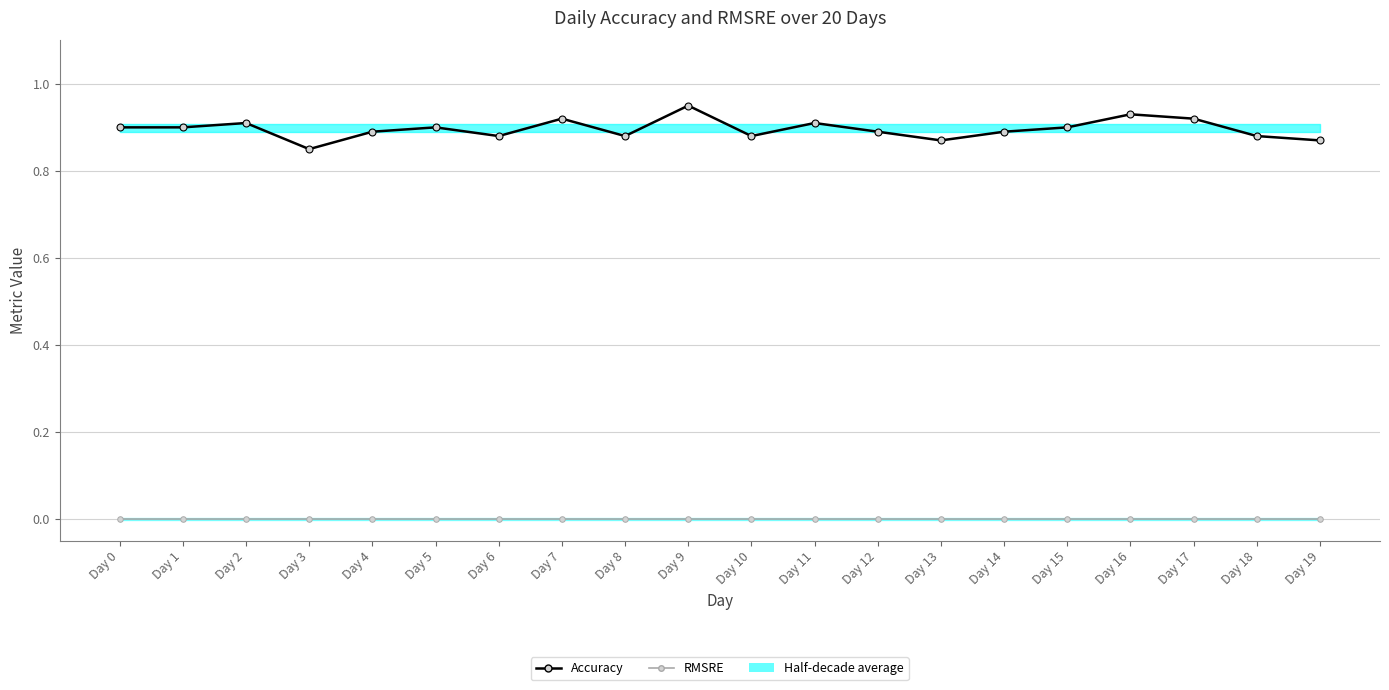

The value of RMSRE at Day 10 is 0.0. True or false?

True